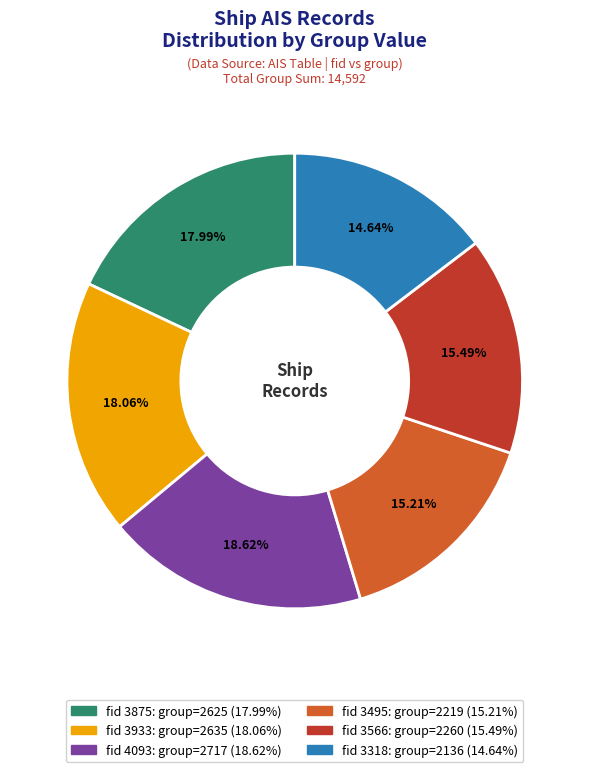

To the nearest percent, what is the average slice percentage?

17%